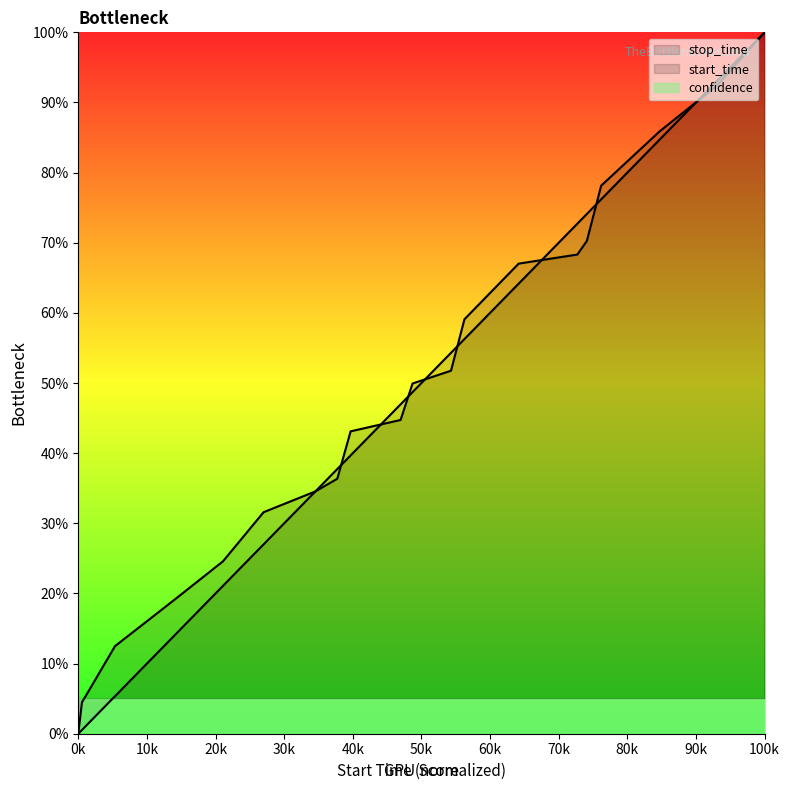

Is the value of stop_time at 1938.0 greater than the value of start_time at 4156.0?

No